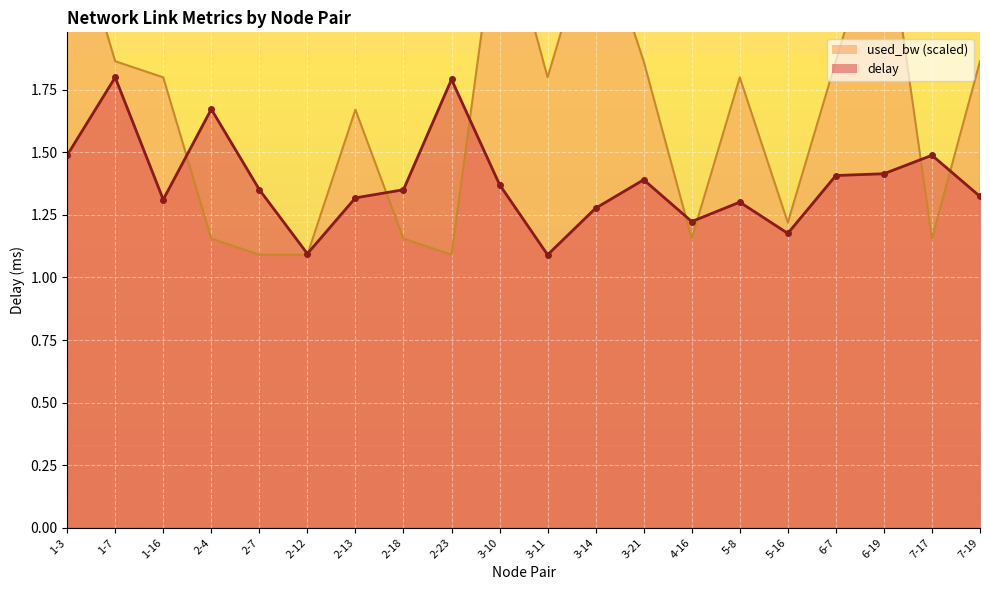

What is the difference between the maximum and second lowest values in the used_bw series?

1.4